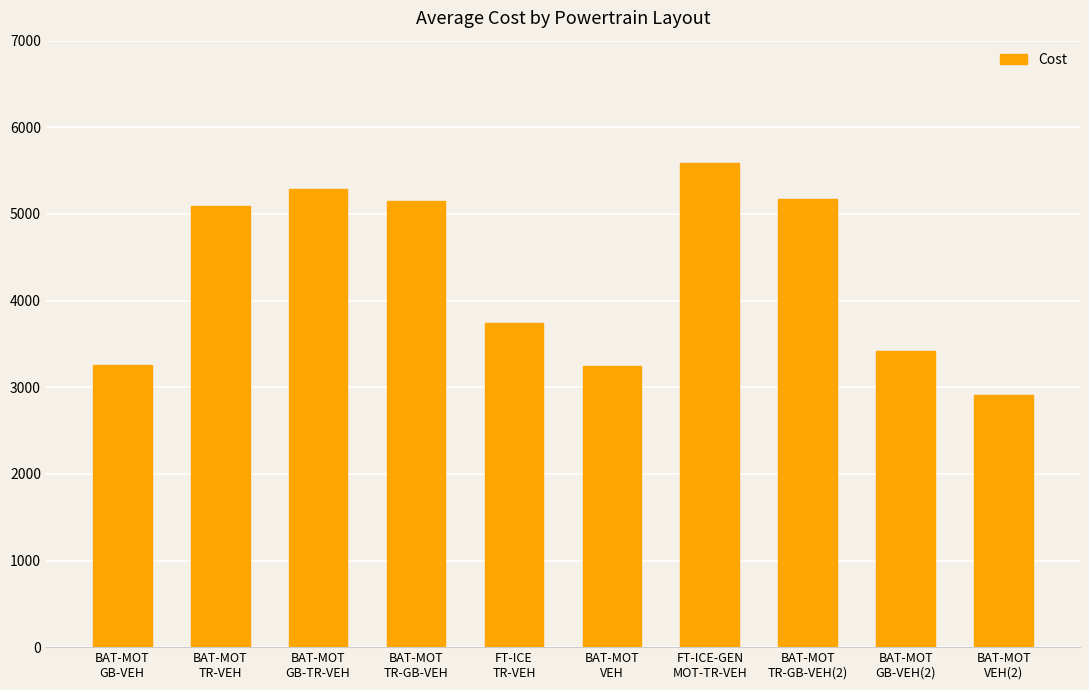

What is the difference between the maximum and minimum values?

2676.1